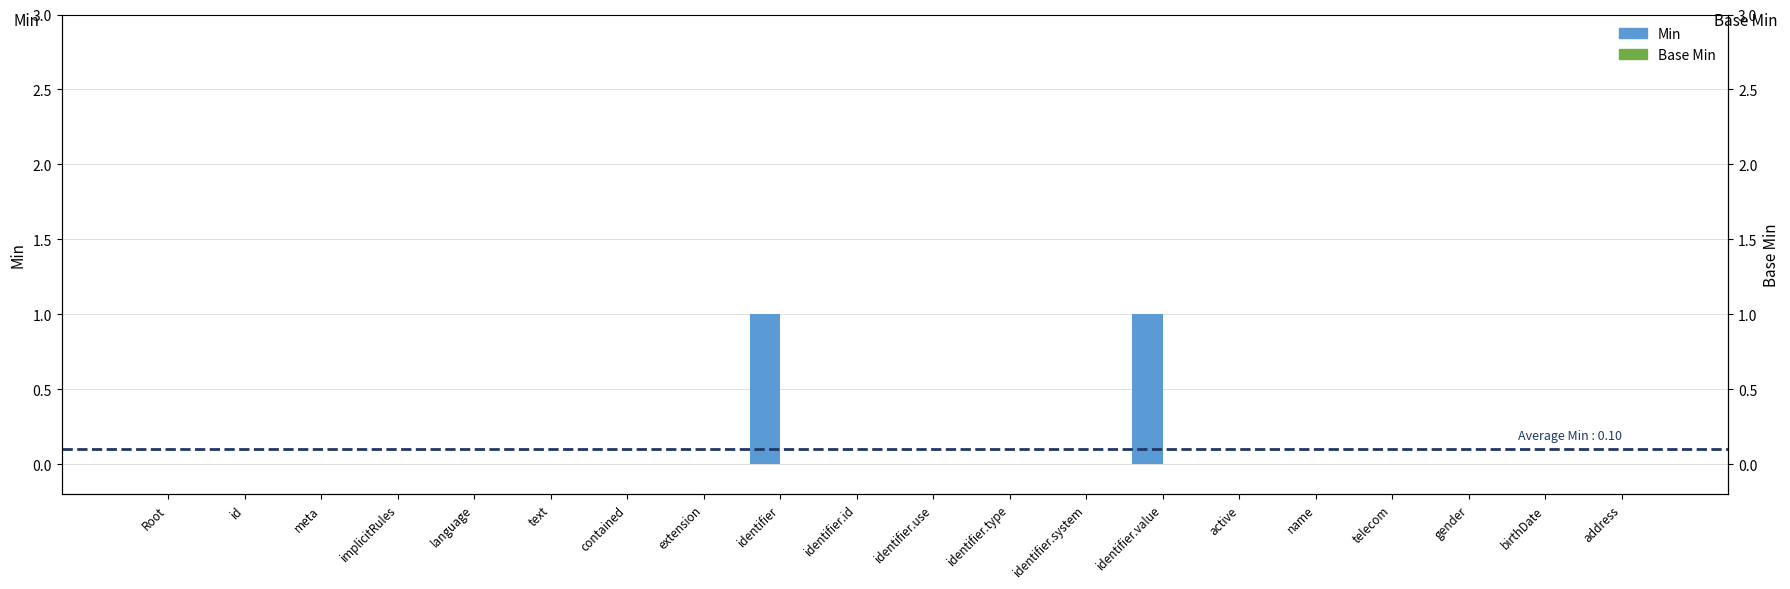

Rank the series by their average value, from highest to lowest.

Min, Base Min